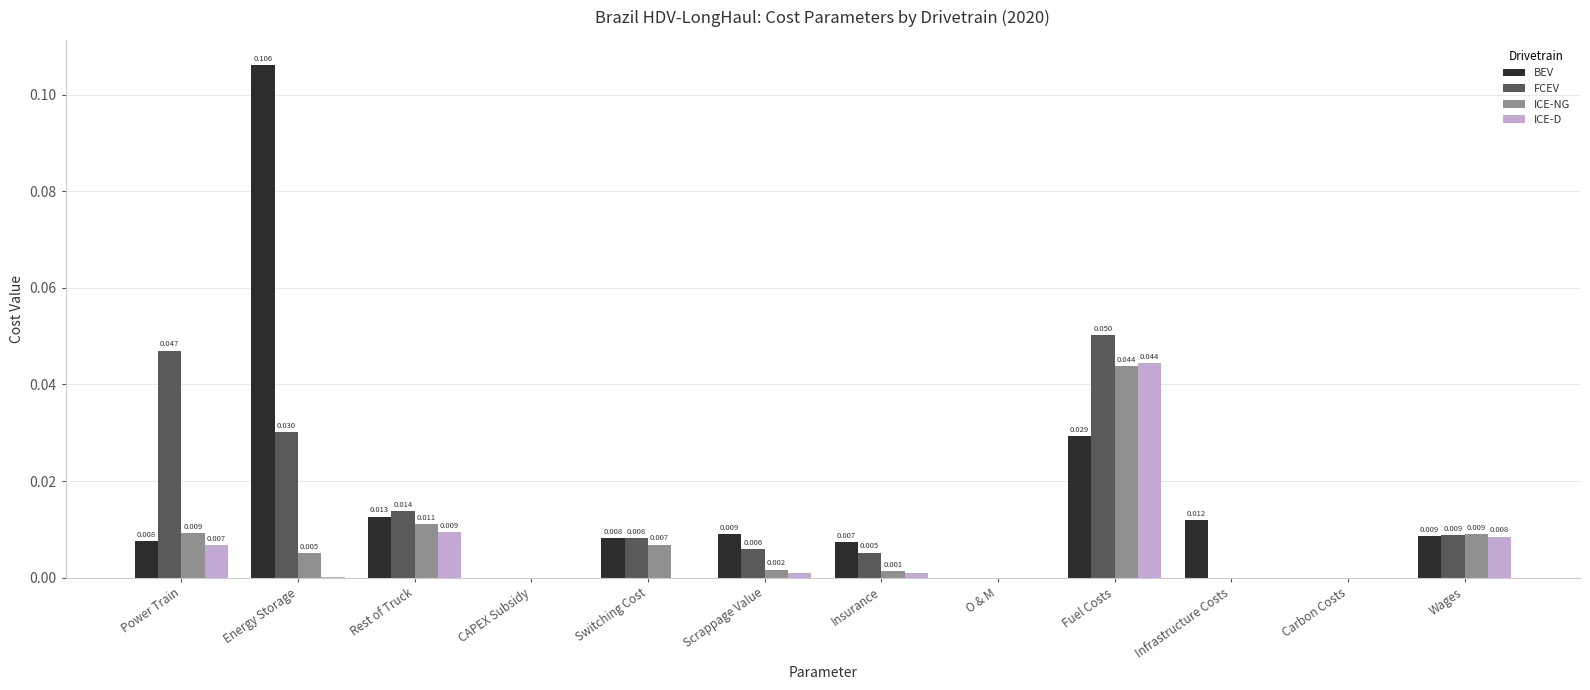

Which series changed the most between Rest of Truck and Wages?

FCEV